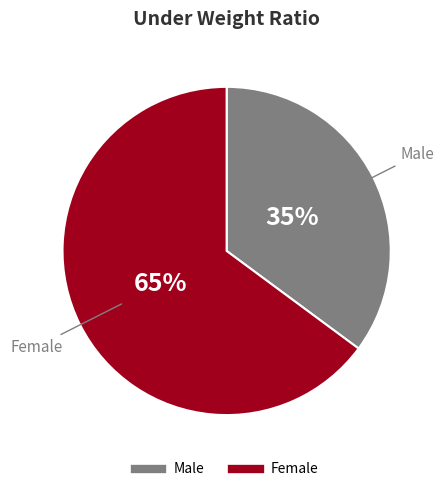

Which slice is the smallest?

Male